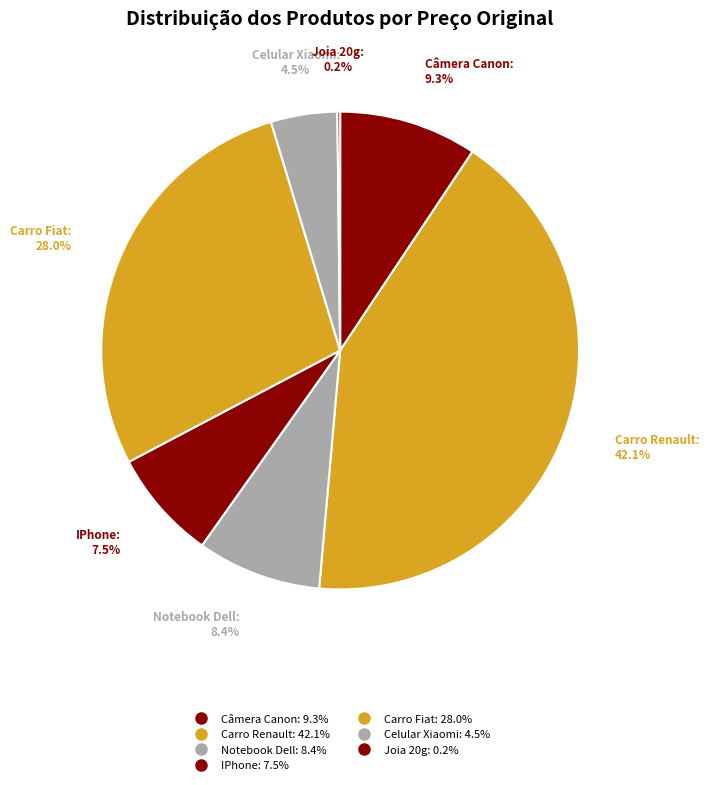

To the nearest percent, what is the difference between the largest and smallest slice percentages?

42%